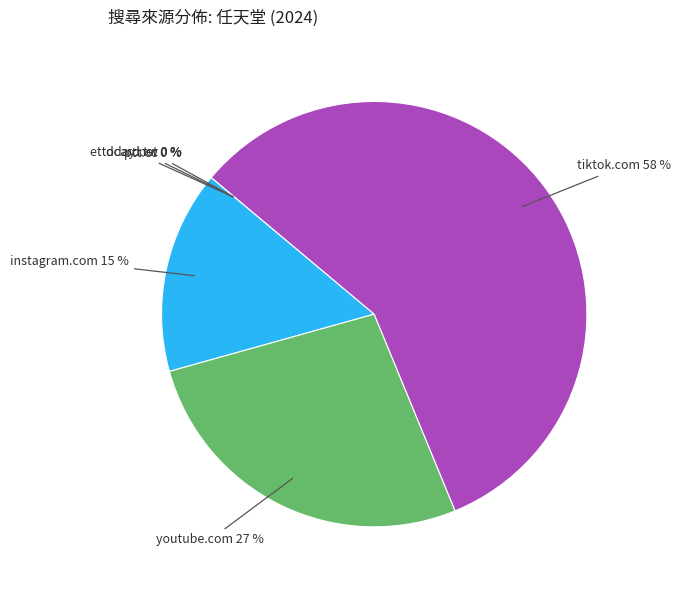

To the nearest percent, what is the average slice percentage?

17%